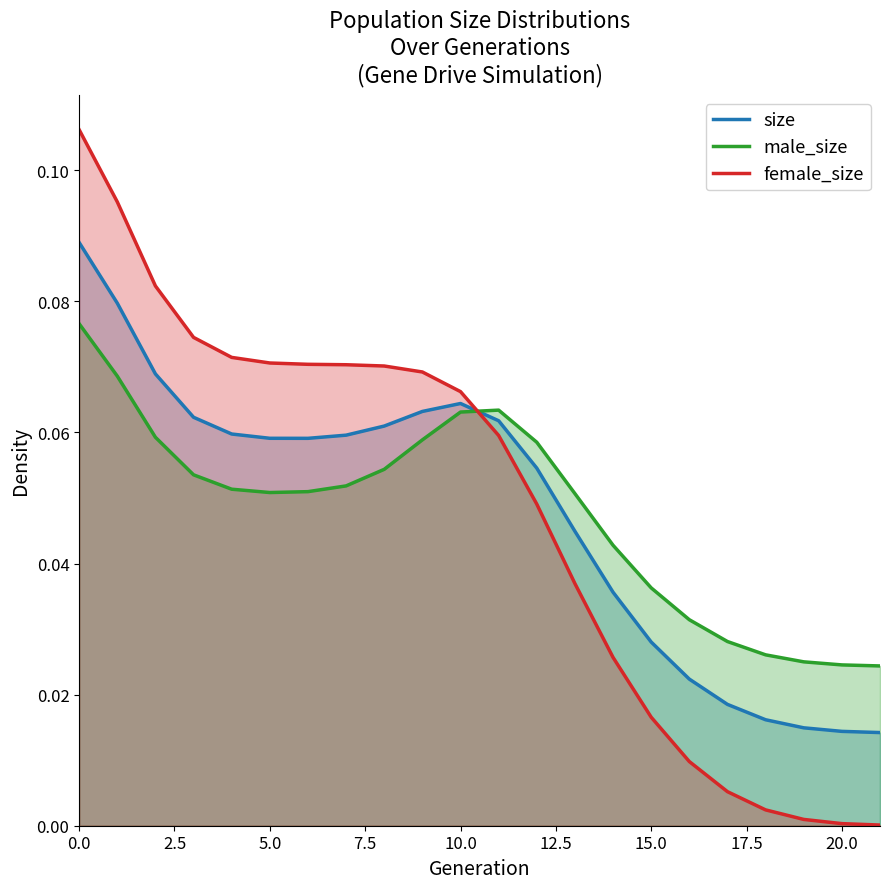

Which series has the widest spread of values?

female_size